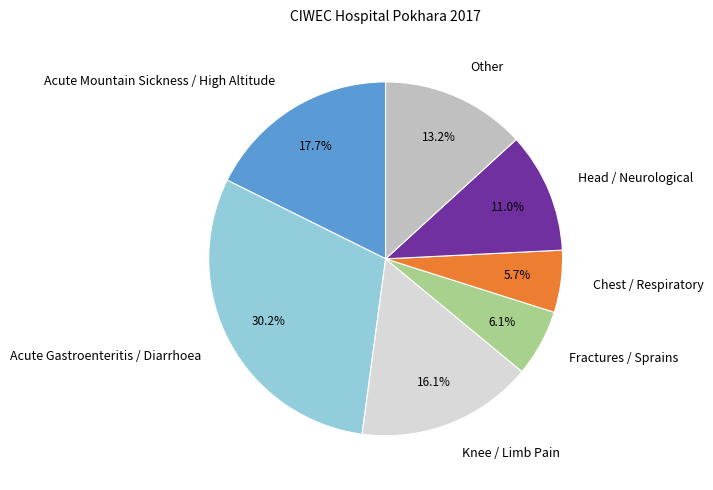

Is the sum of Knee / Limb Pain and Chest / Respiratory greater than half?

No